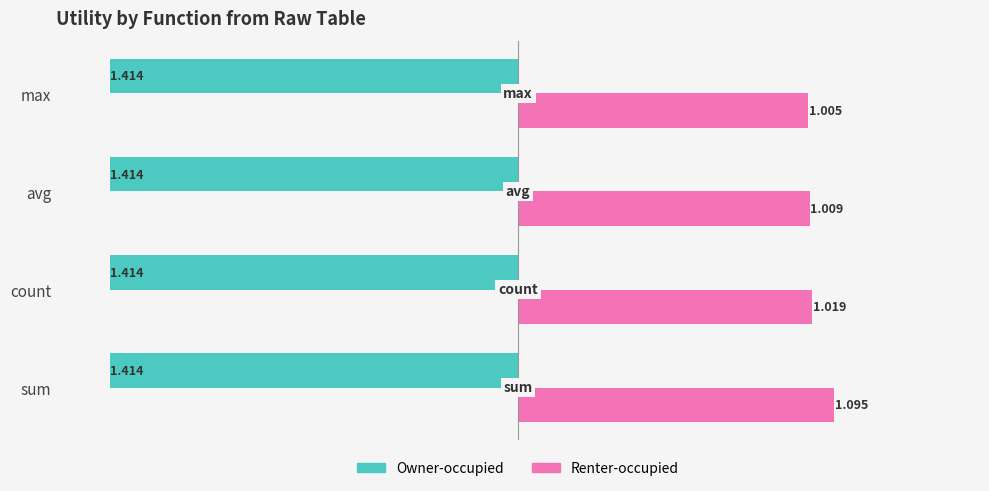

Count the number of data series in this chart.

2